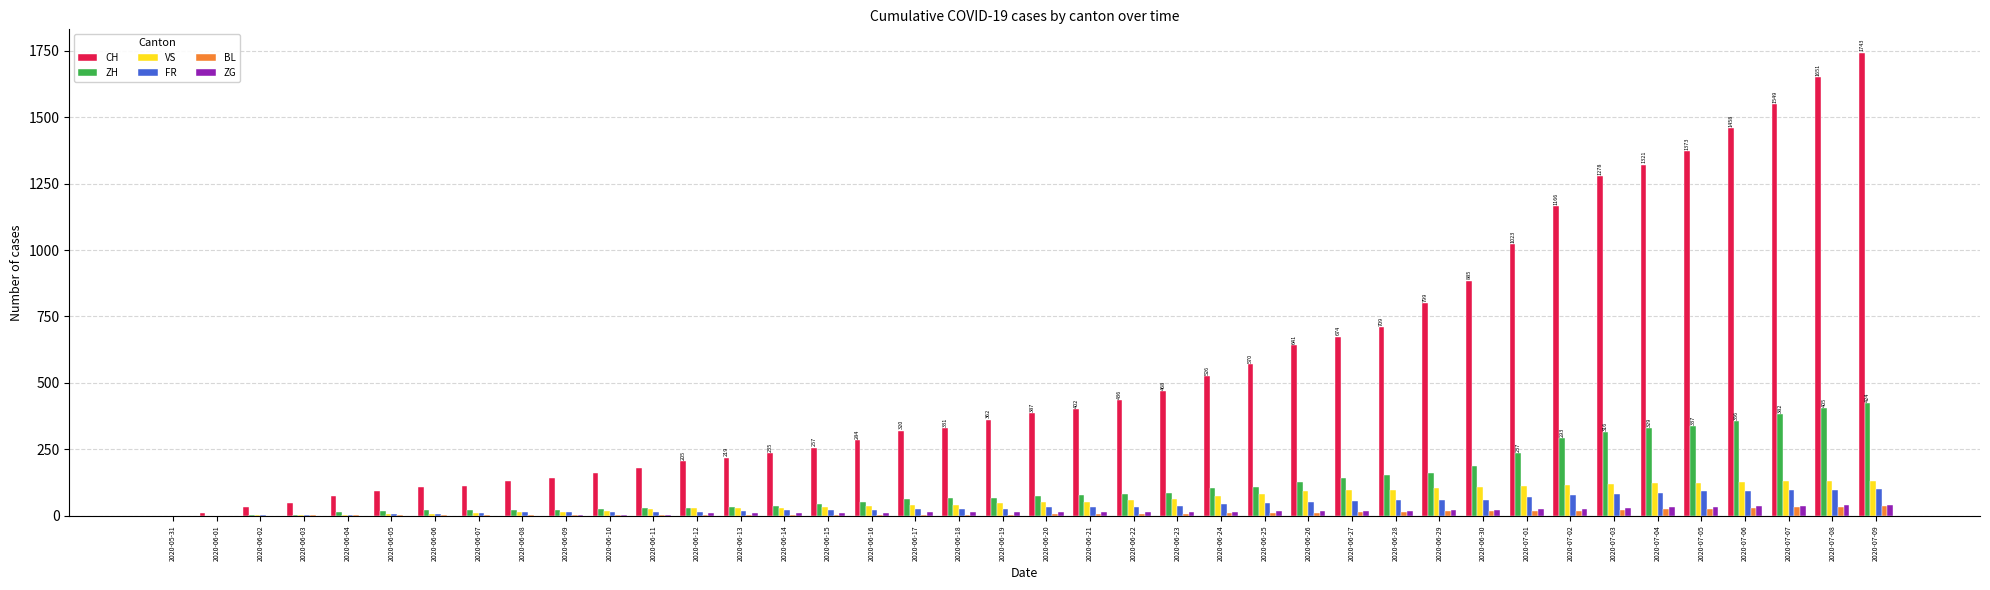

What is the total value across all series at 2020-06-19?

523